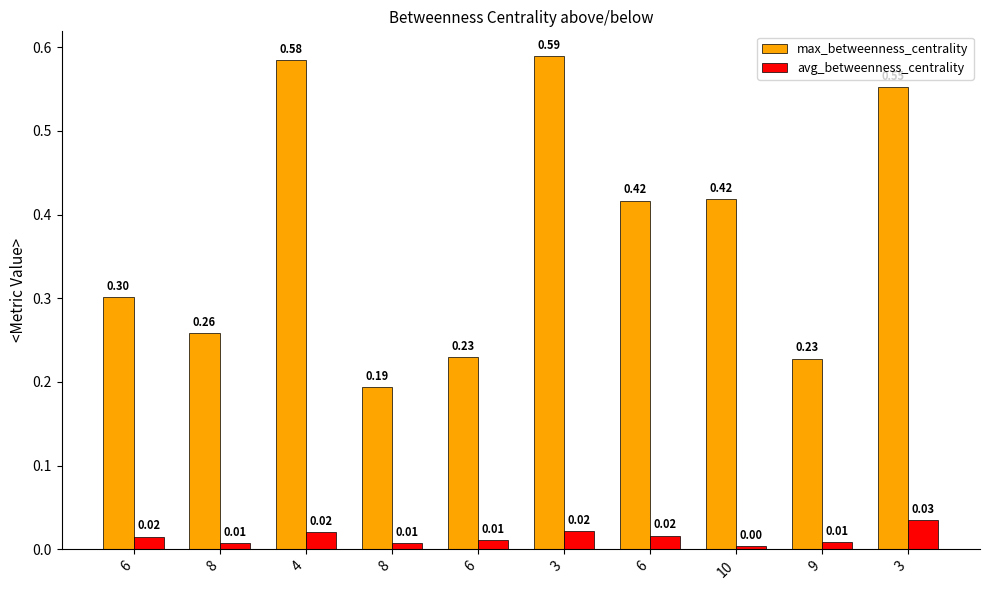

The value of max_betweenness_centrality at 6 is 0.2. True or false?

True